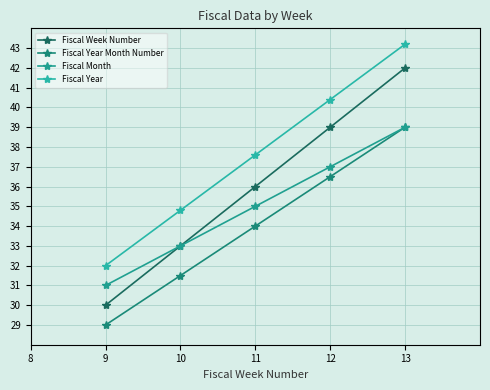

Read the Fiscal Year value at 11.

37.6